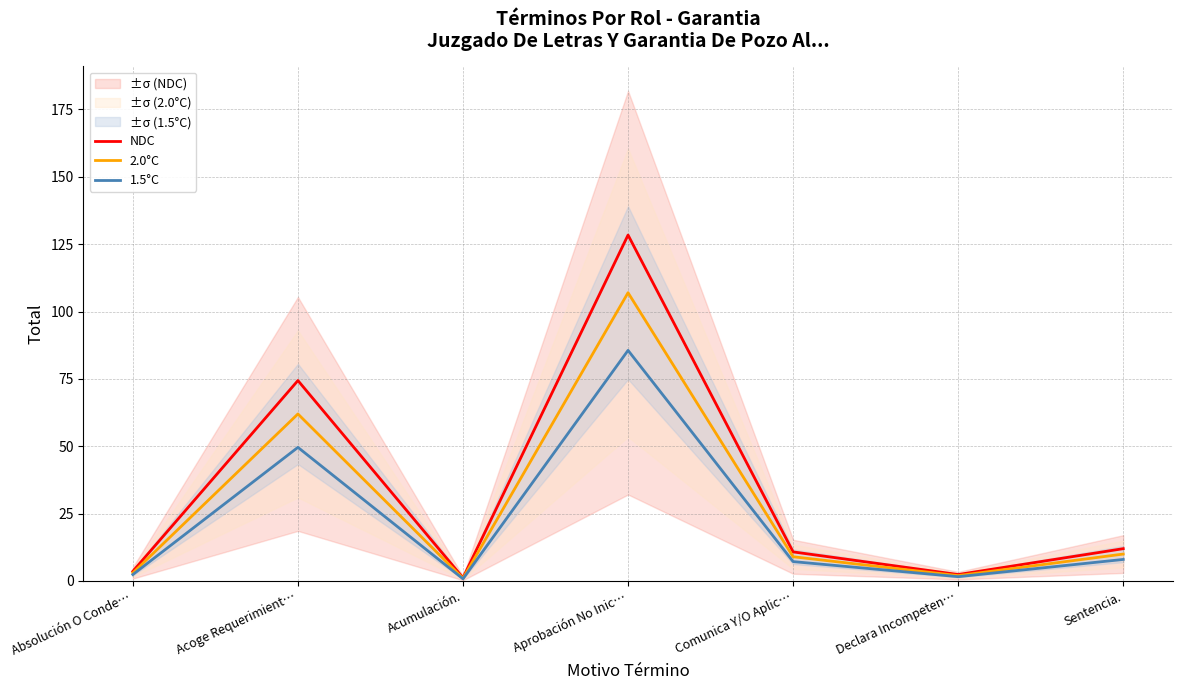

At which label is 2.0°C closest to 54?

Acoge Requerimient…